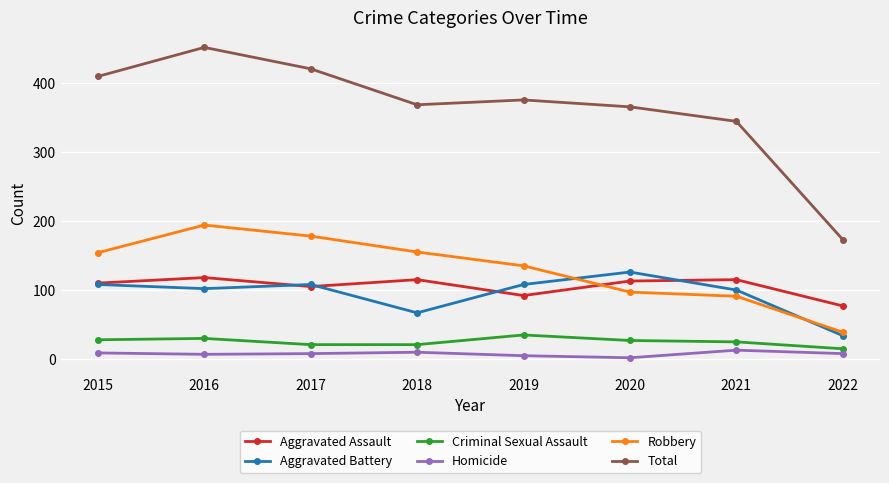

Which category has the highest value in the Criminal Sexual Assault series?

2019